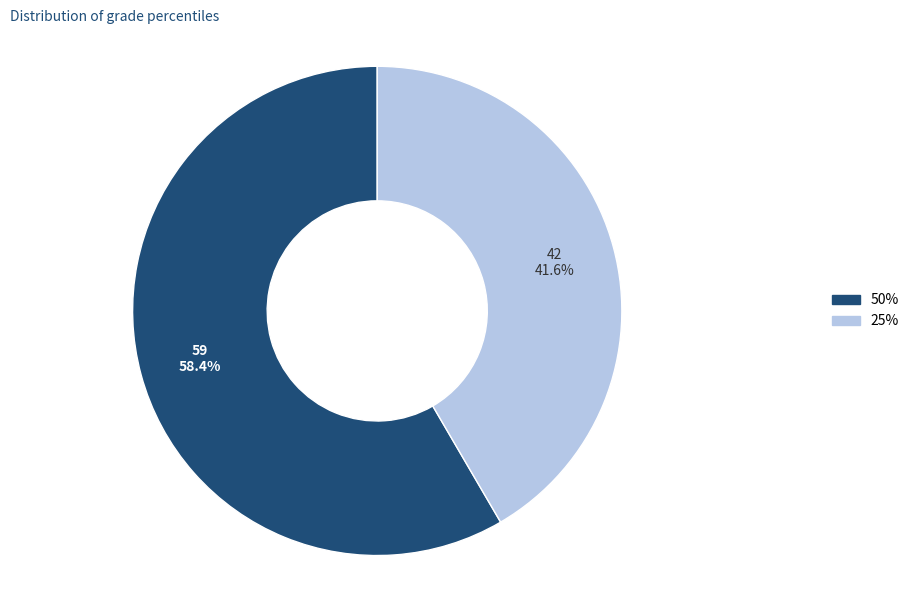

What percentage do 50% and 25% together represent?

100.0%